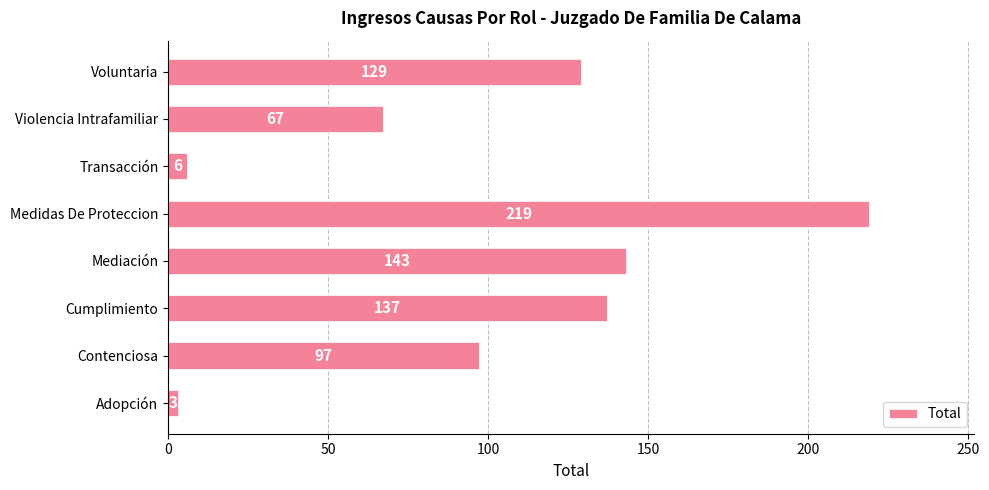

True or false: the data shows 73 at Mediación.

False